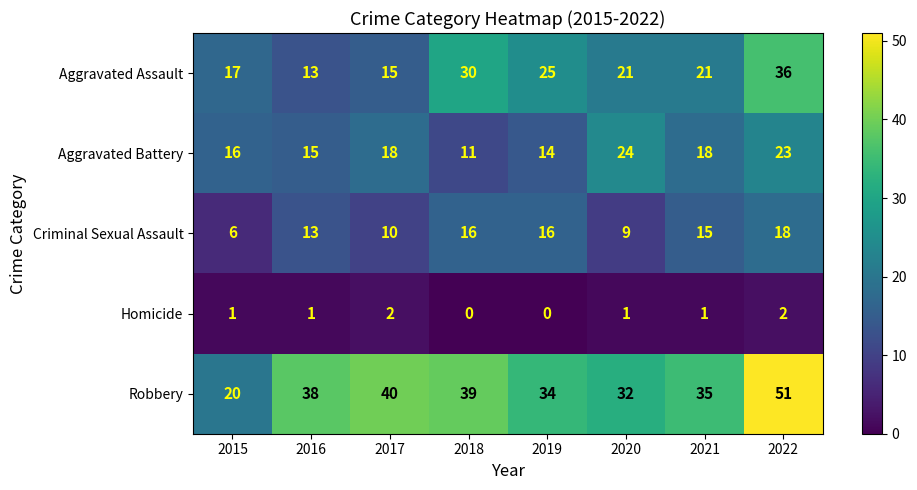

At 2021, list the series in order from smallest to largest.

Homicide, Criminal Sexual Assault, Aggravated Battery, Aggravated Assault, Robbery